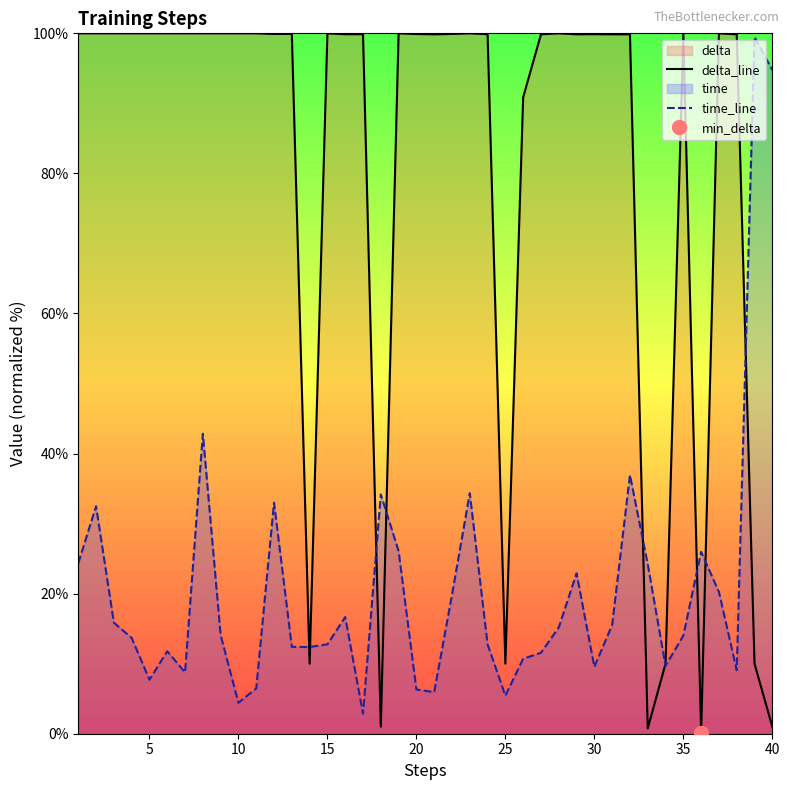

Is the value of time_line at 37 greater than the value of delta_line at 15?

No